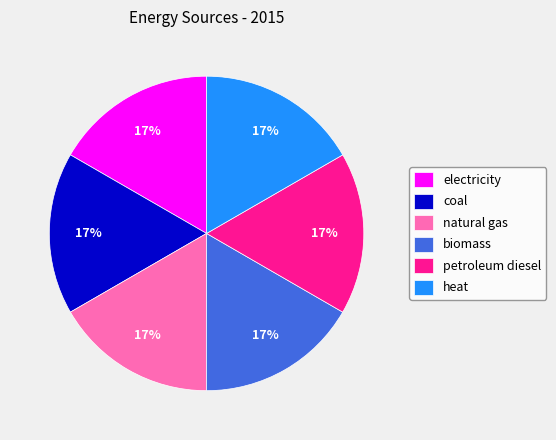

Is it true that electricity is 17% of the pie?

True